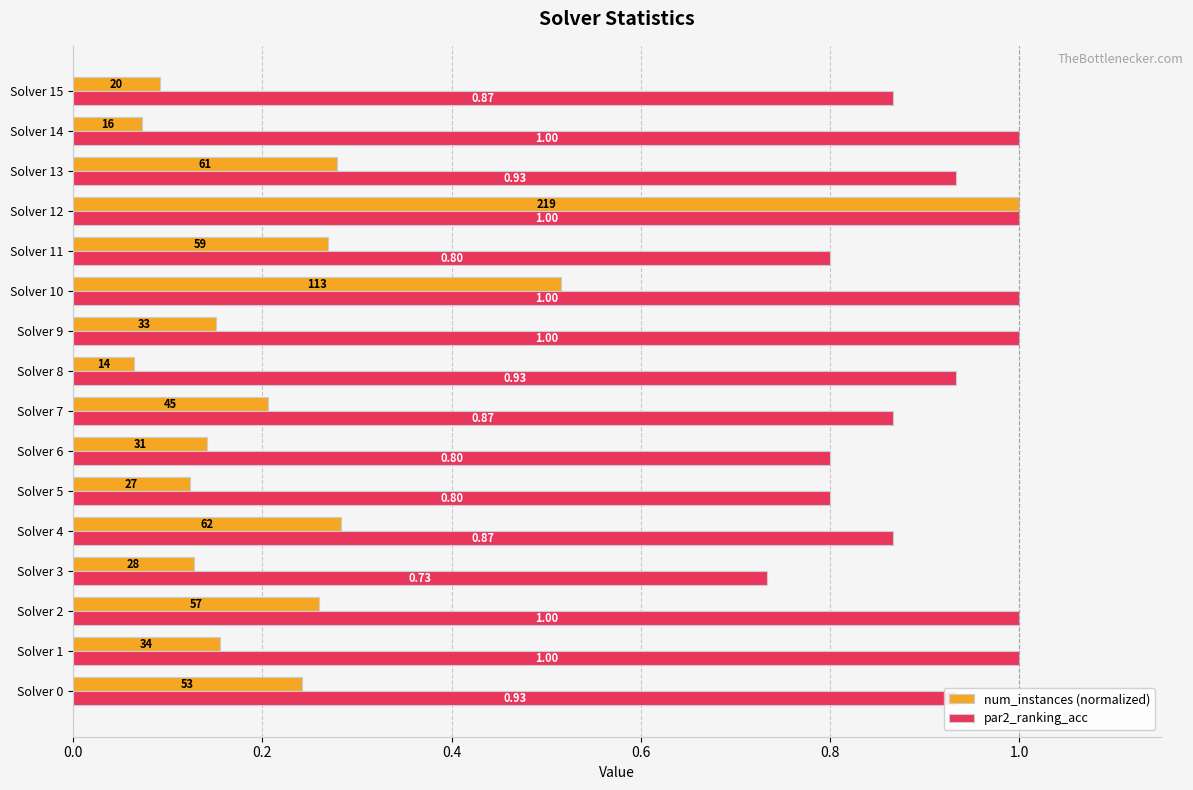

Between Solver 9 and Solver 14, which series saw the biggest shift?

num_instances (normalized)